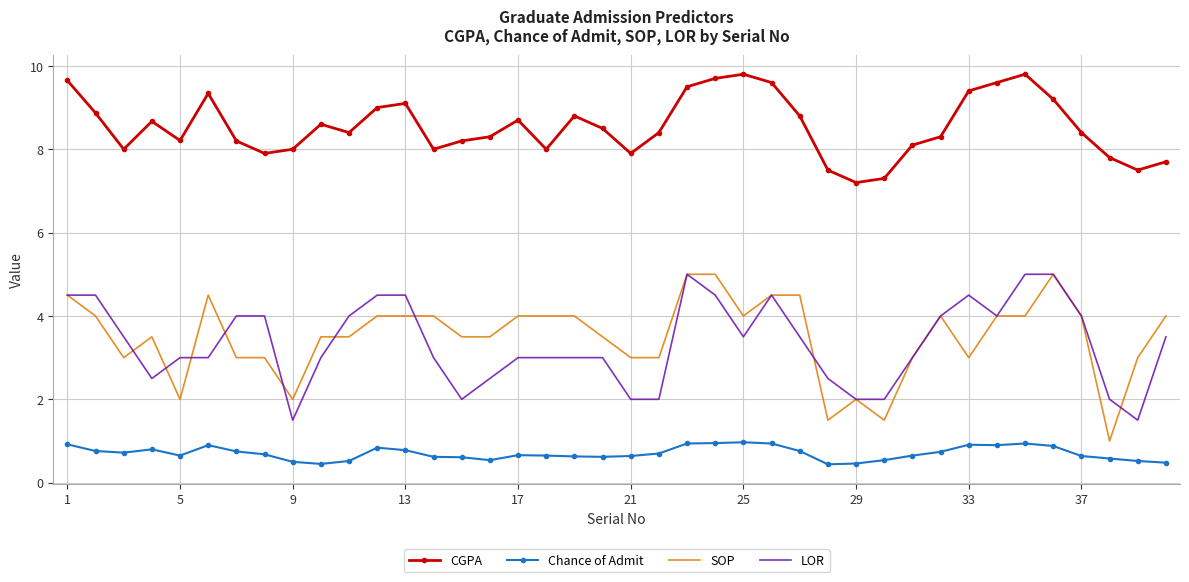

What is the maximum value shown in the chart?

9.8